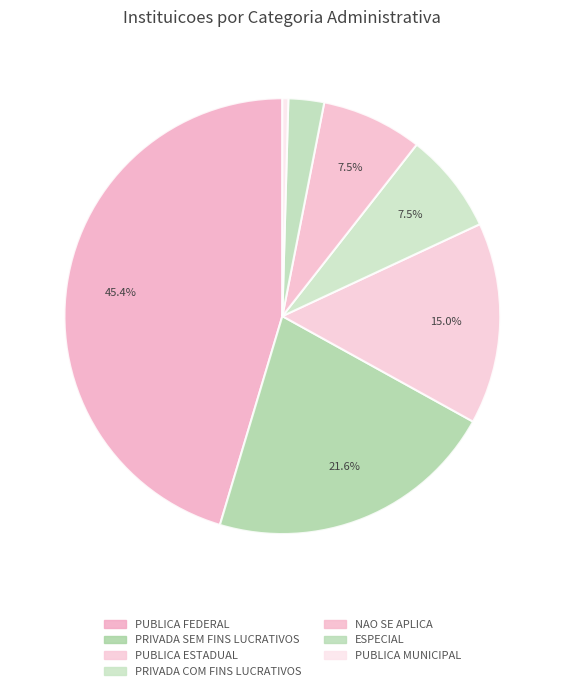

Is it true that ESPECIAL is 3% of the pie?

True